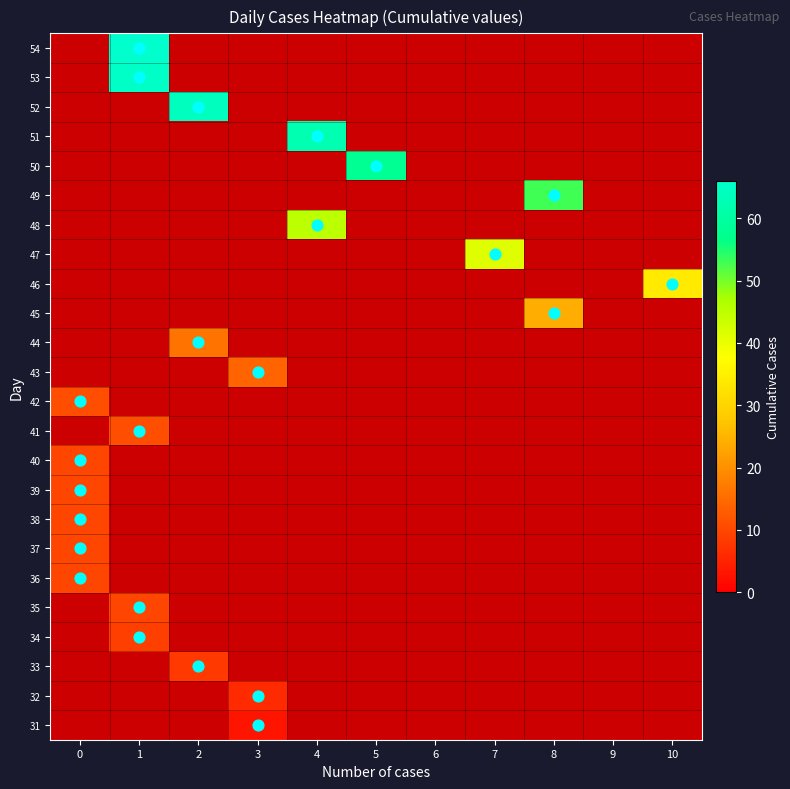

List the series in order of their overall mean, lowest first.

31, 32, 33, 34, 35, 36, 37, 38, 39, 40, 41, 42, 43, 44, 45, 46, 47, 48, 49, 50, 51, 52, 53, 54